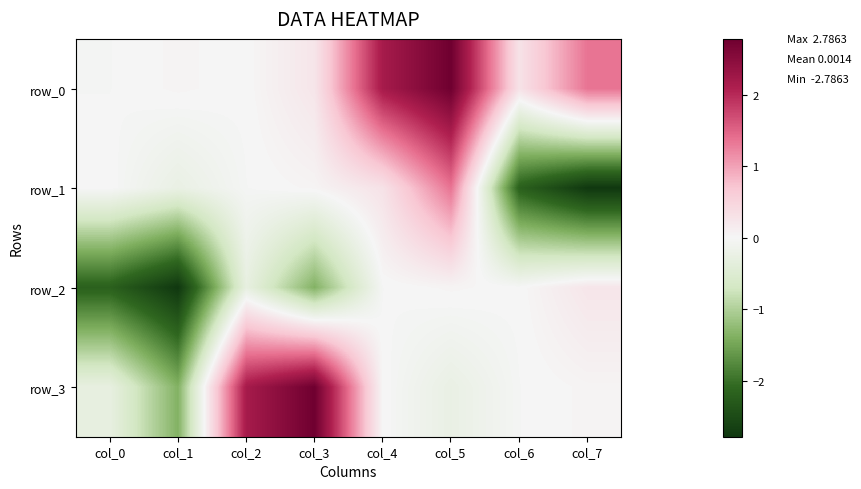

Where is row_2 nearest to the value -1?

col_3